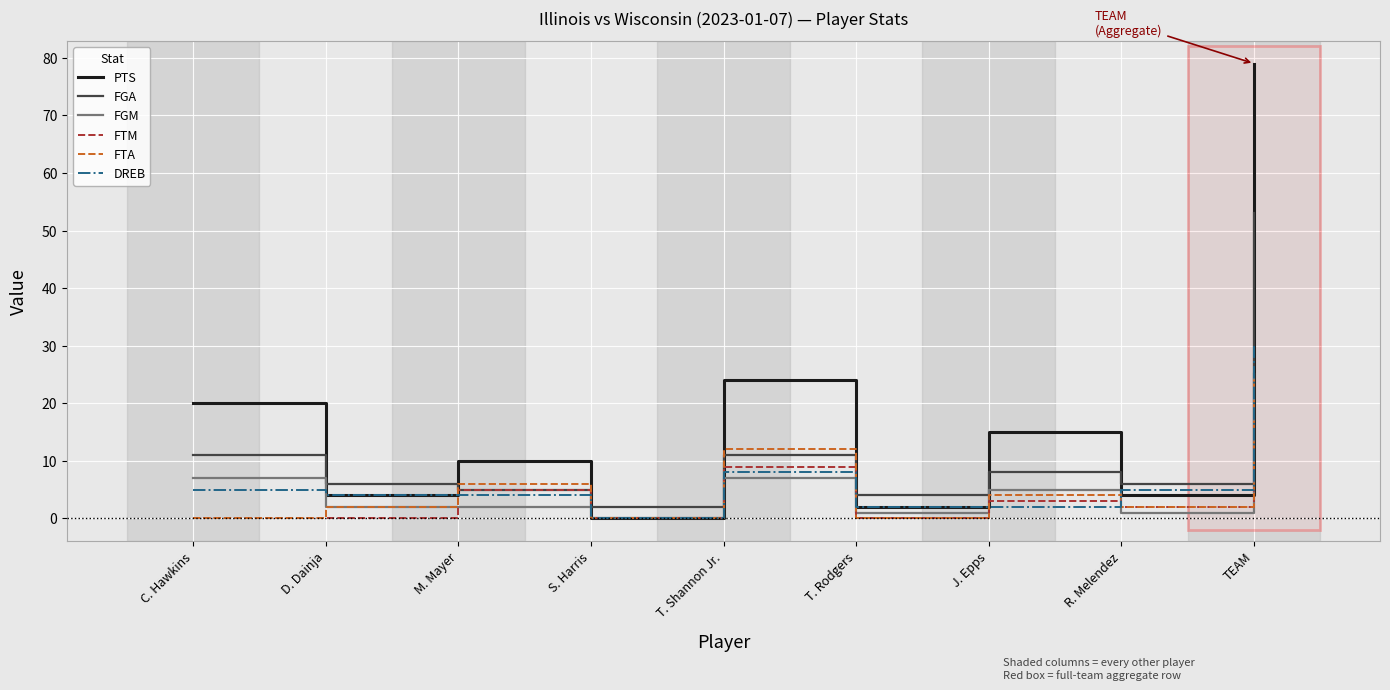

What is the maximum value for PTS?

79